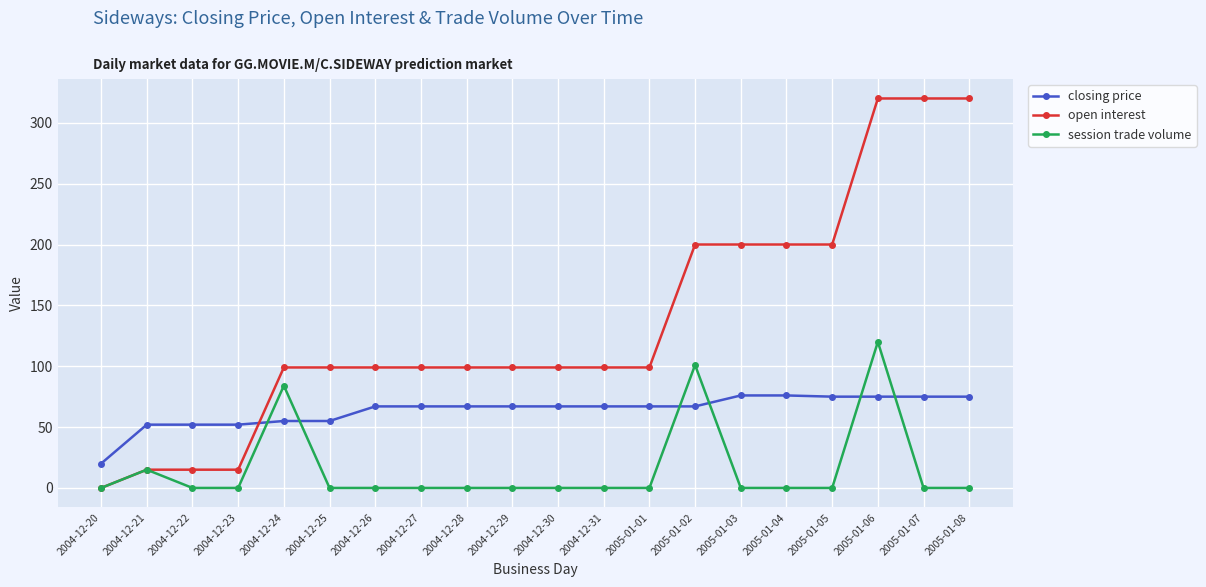

Which series has the largest range (max minus min)?

open interest